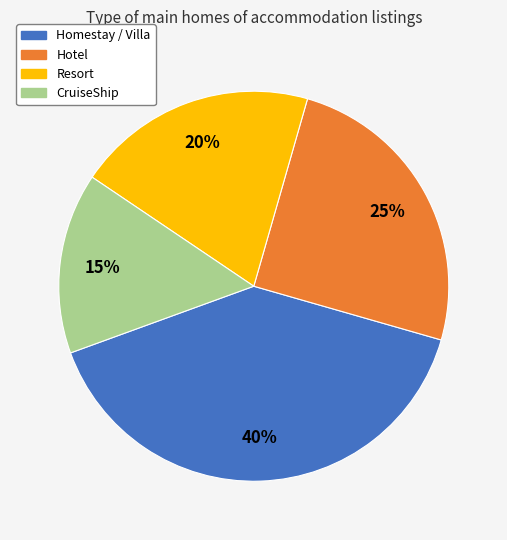

Count the number of slices in the pie.

4